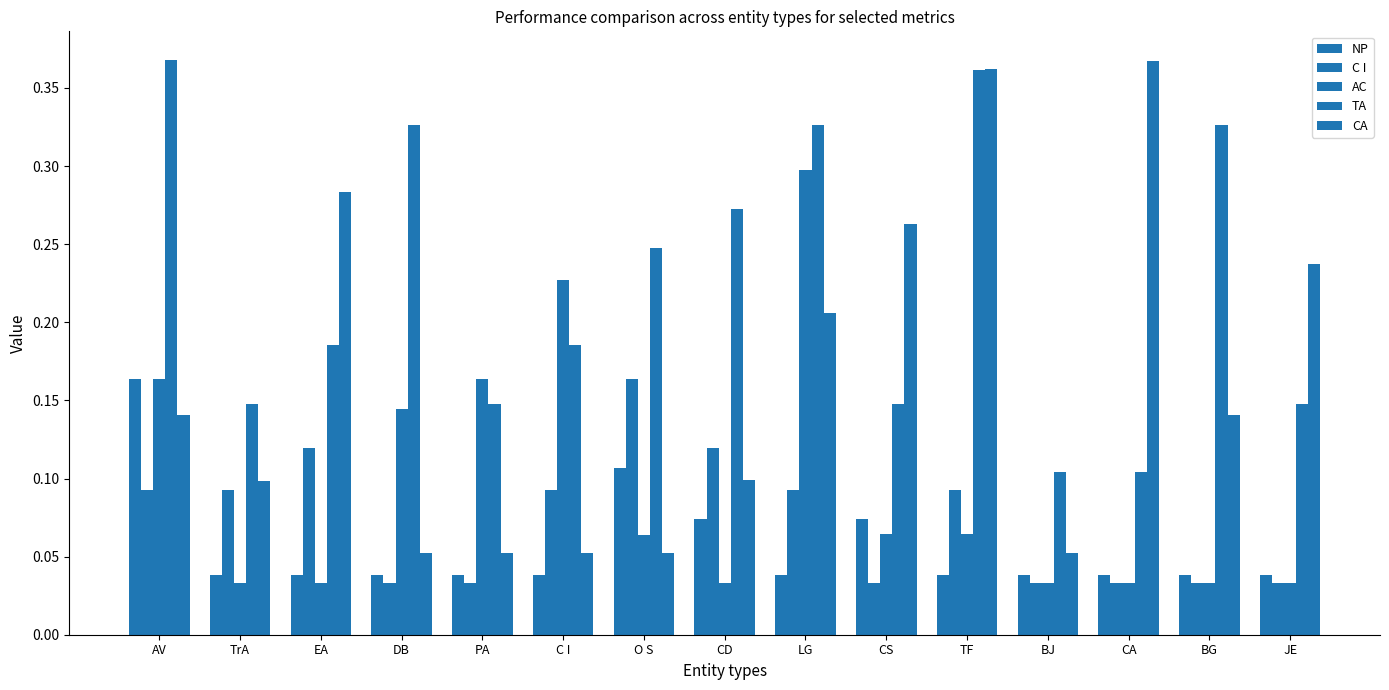

How many groups of bars are there?

15